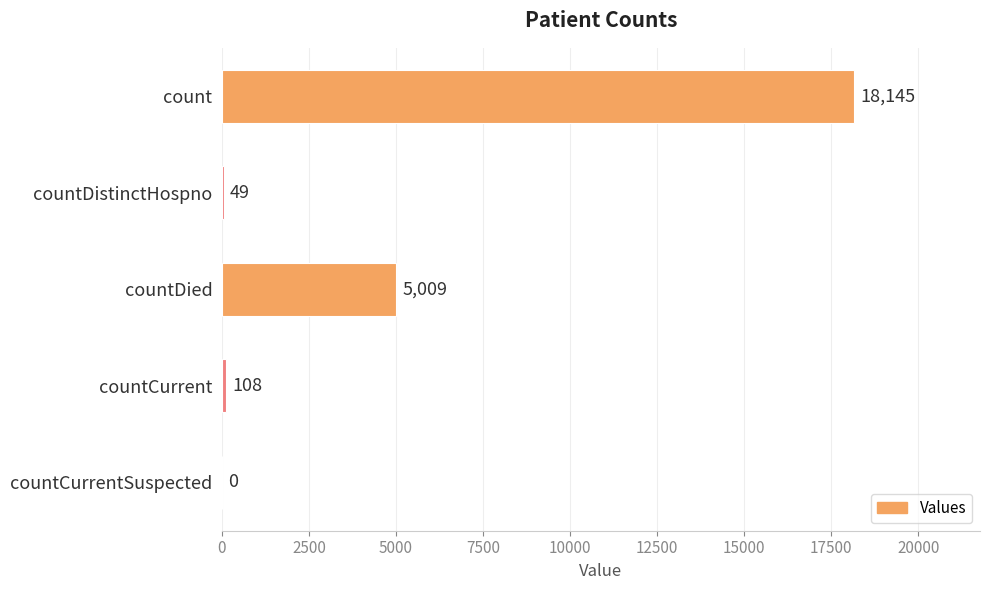

What is the sum of the values at countCurrentSuspected and countDistinctHospno?

49